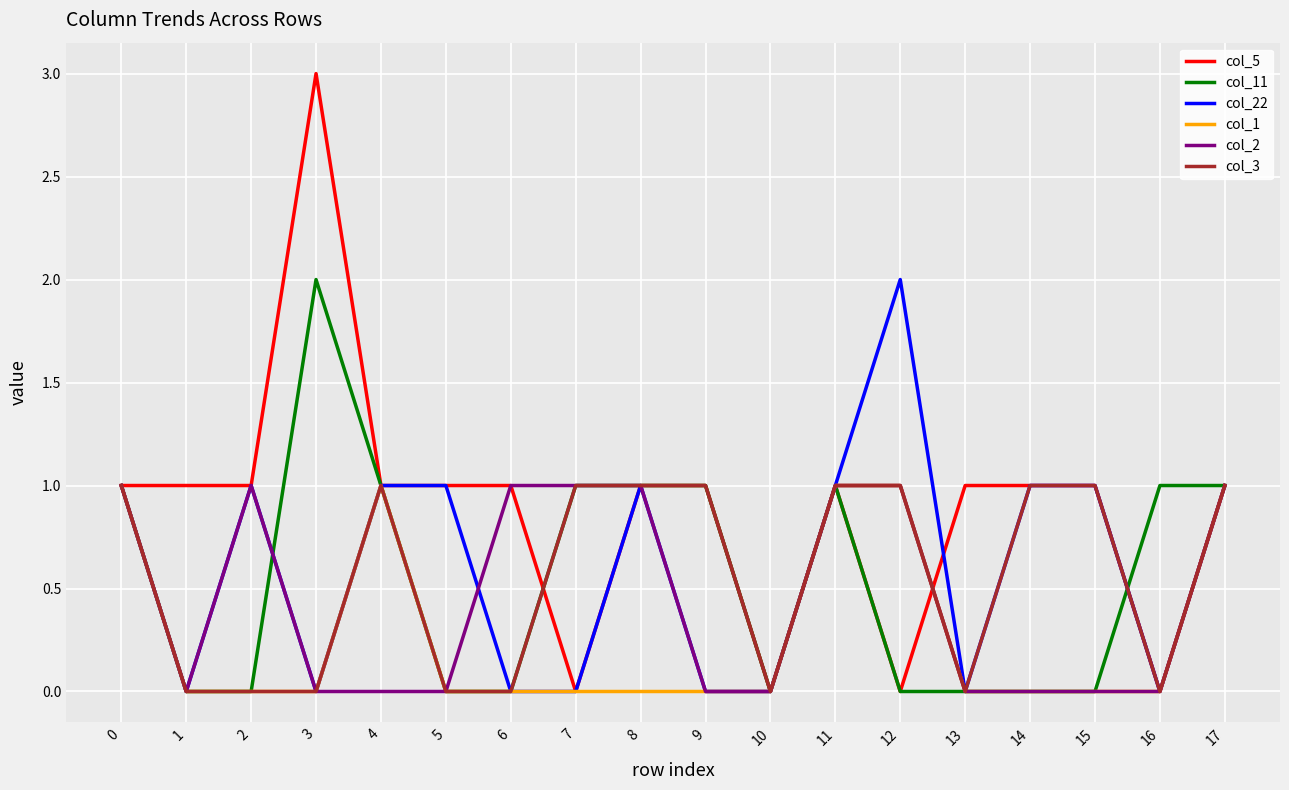

Which series has the largest range (max minus min)?

col_5